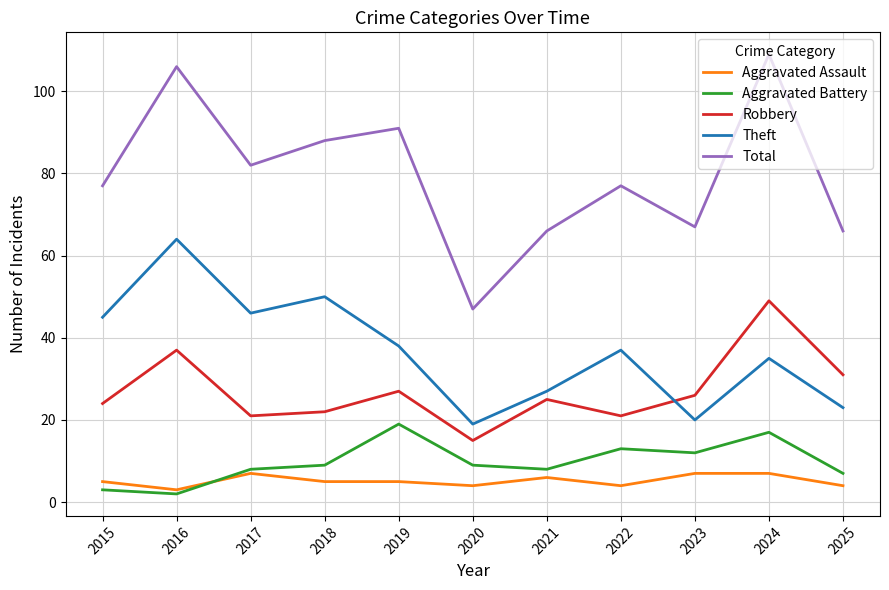

At 2019, list the series in order from smallest to largest.

Aggravated Assault, Aggravated Battery, Robbery, Theft, Total